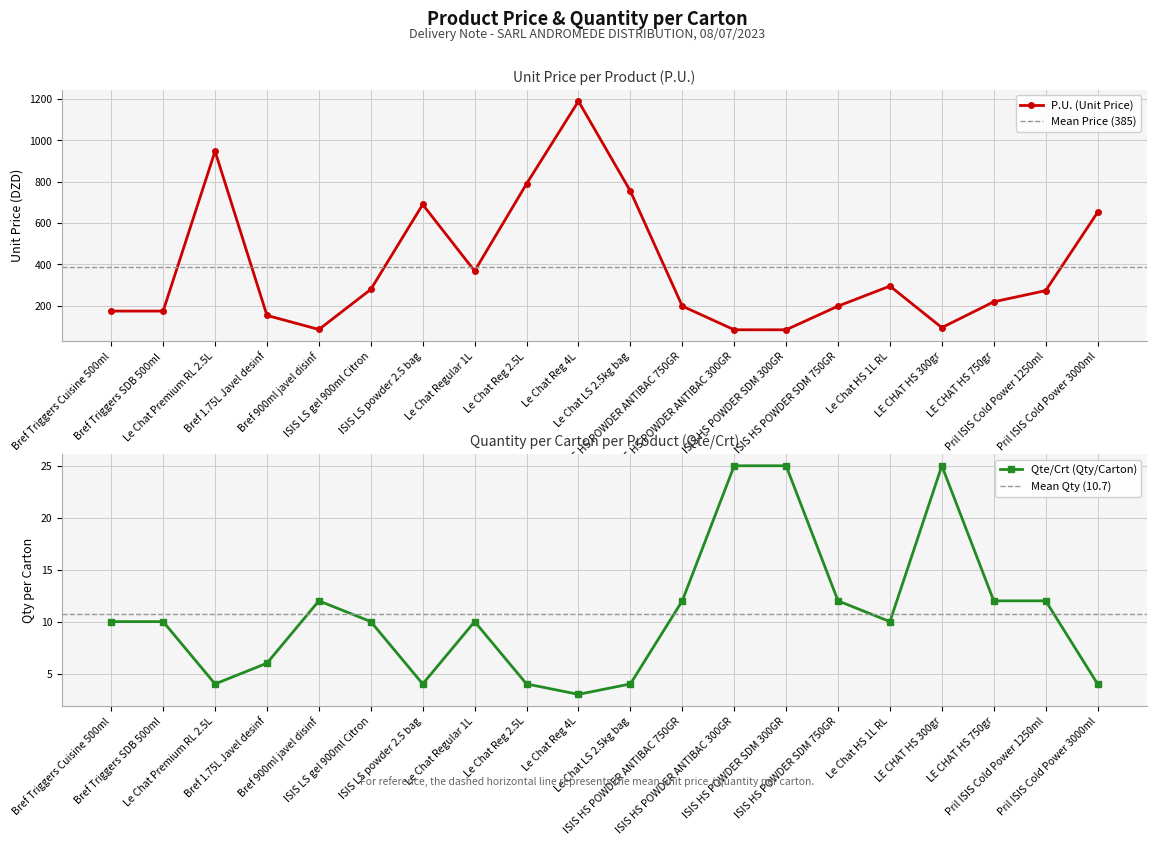

In P.U. (Unit Price), how many points are higher than both neighbors (excluding endpoints)?

4